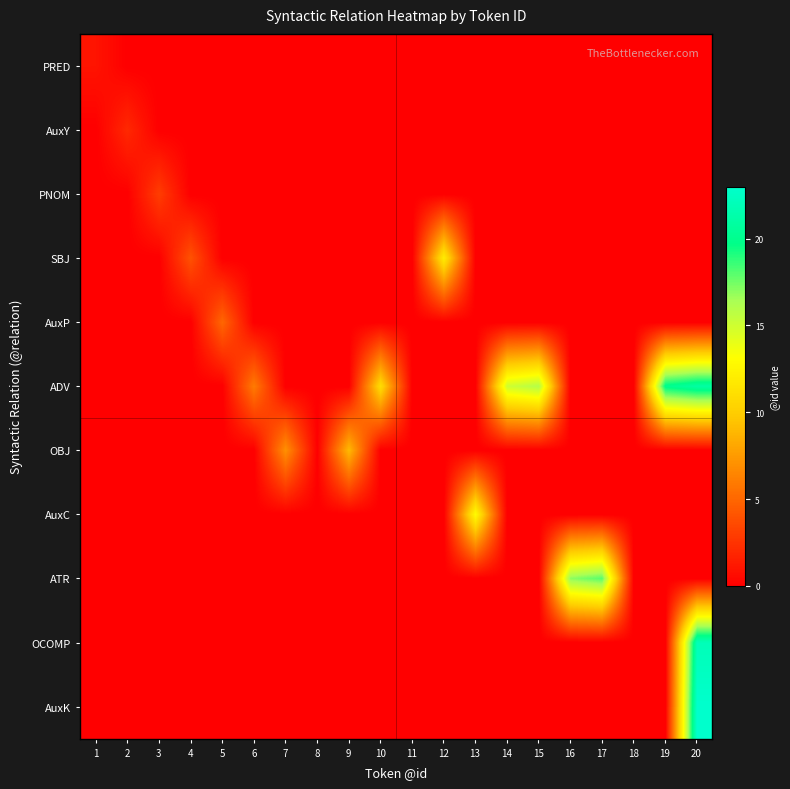

Reading left to right, what are all the values shown in this chart?

PRED: 1=1	2=0	3=0	4=0	5=0	6=0	7=0	8=0	9=0	10=0	11=0	12=0	13=0	14=0	15=0	16=0	17=0	18=0	19=0	20=0
AuxY: 1=0	2=2	3=0	4=0	5=0	6=0	7=0	8=0	9=0	10=0	11=0	12=0	13=0	14=0	15=0	16=0	17=0	18=0	19=0	20=0
PNOM: 1=0	2=0	3=3	4=0	5=0	6=0	7=0	8=0	9=0	10=0	11=0	12=0	13=0	14=0	15=0	16=0	17=0	18=0	19=0	20=0
SBJ: 1=0	2=0	3=0	4=4	5=0	6=0	7=0	8=0	9=0	10=0	11=0	12=12	13=0	14=0	15=0	16=0	17=0	18=0	19=0	20=0
AuxP: 1=0	2=0	3=0	4=0	5=5	6=0	7=0	8=0	9=0	10=0	11=0	12=0	13=0	14=0	15=0	16=0	17=0	18=0	19=0	20=0
ADV: 1=0	2=0	3=0	4=0	5=0	6=6	7=0	8=0	9=0	10=11	11=0	12=0	13=0	14=15	15=16	16=0	17=0	18=0	19=20	20=21
OBJ: 1=0	2=0	3=0	4=0	5=0	6=0	7=7	8=0	9=9	10=0	11=0	12=0	13=0	14=0	15=0	16=0	17=0	18=0	19=0	20=0
AuxC: 1=0	2=0	3=0	4=0	5=0	6=0	7=0	8=0	9=0	10=0	11=0	12=0	13=13	14=0	15=0	16=0	17=0	18=0	19=0	20=0
ATR: 1=0	2=0	3=0	4=0	5=0	6=0	7=0	8=0	9=0	10=0	11=0	12=0	13=0	14=0	15=0	16=17	17=18	18=0	19=0	20=0
OCOMP: 1=0	2=0	3=0	4=0	5=0	6=0	7=0	8=0	9=0	10=0	11=0	12=0	13=0	14=0	15=0	16=0	17=0	18=0	19=0	20=22
AuxK: 1=0	2=0	3=0	4=0	5=0	6=0	7=0	8=0	9=0	10=0	11=0	12=0	13=0	14=0	15=0	16=0	17=0	18=0	19=0	20=23